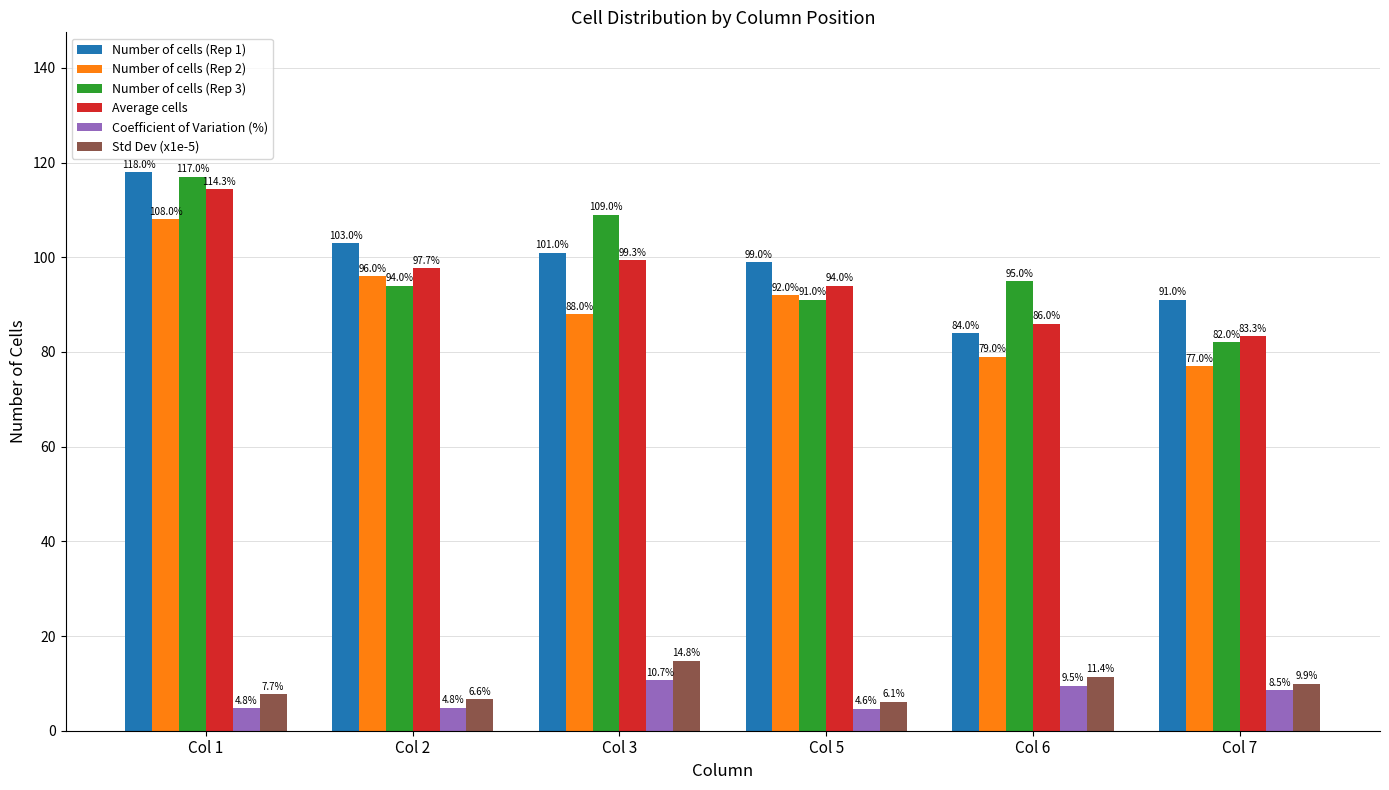

Which label corresponds to the largest value in the chart?

Col 1